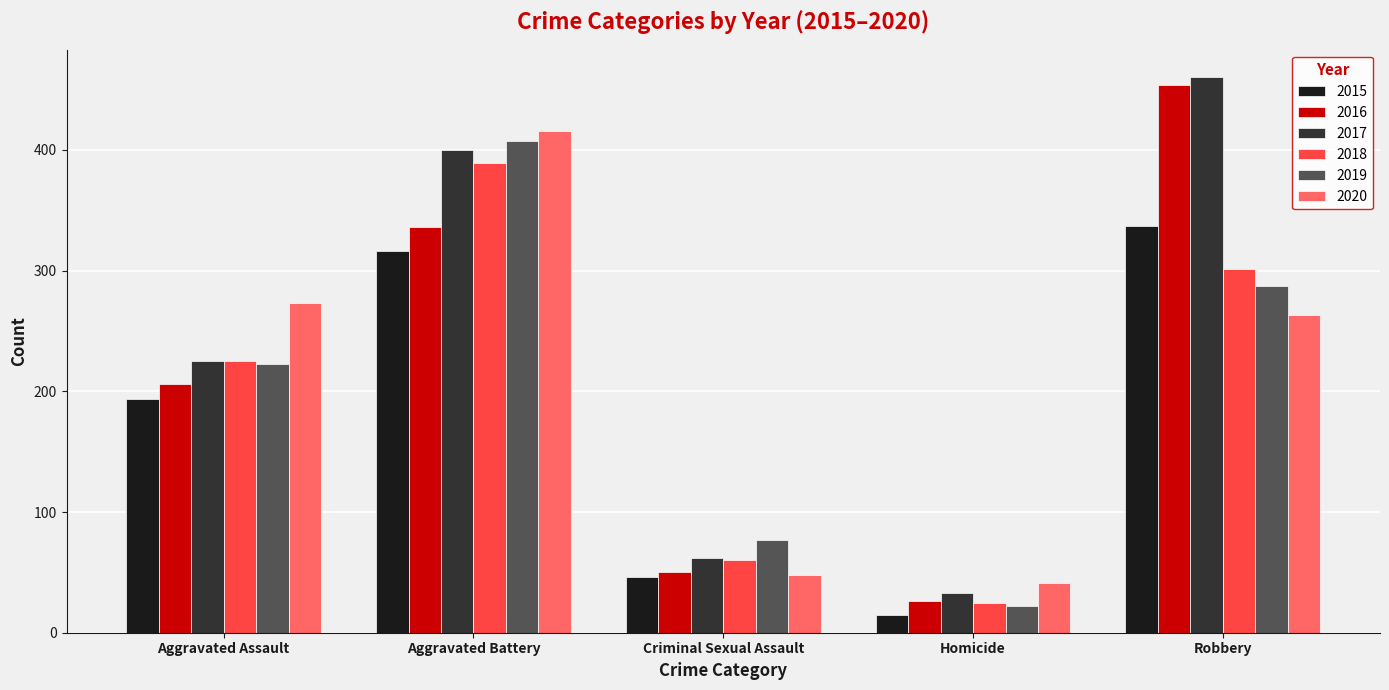

What is the value of the 2020 bar at the 2nd from the left?

416